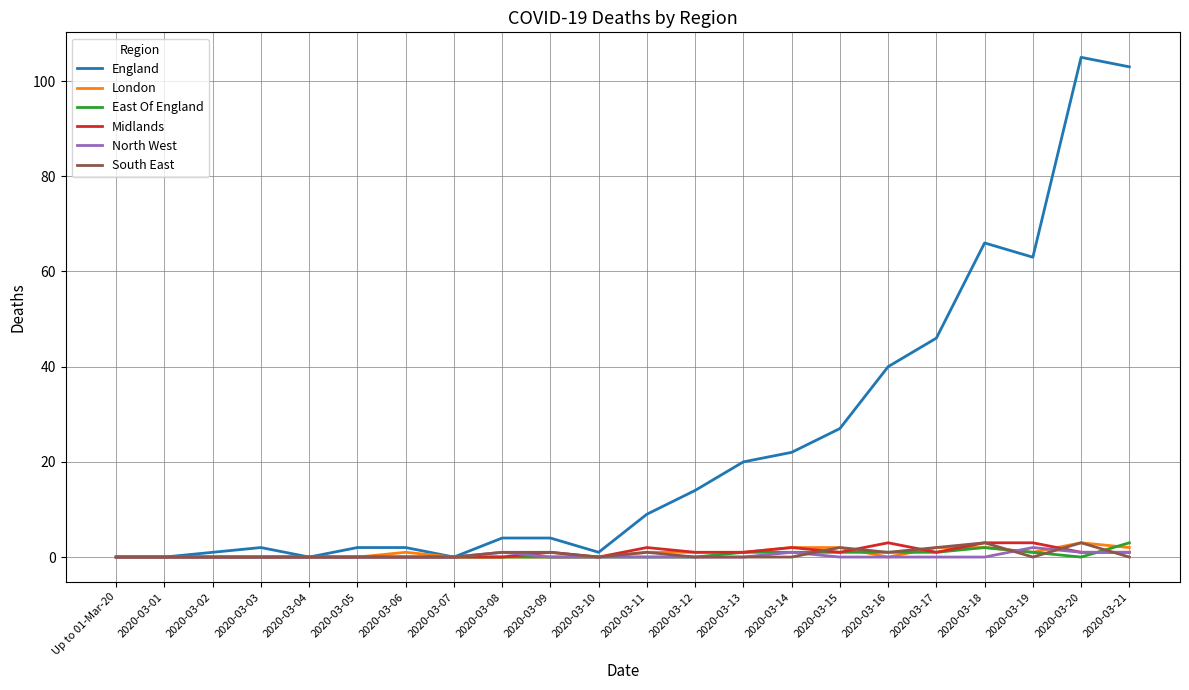

The value of England at 2020-03-07 is -42. True or false?

False